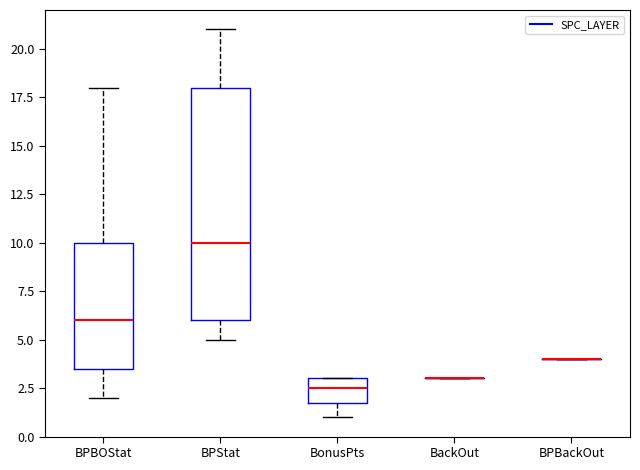

Reading left to right, read every box against the y-axis: the position of its median line, the range the box covers, and the ends of its whiskers. The values are not printed on the chart, so give them approximately, as read against the axis.

BPBOStat: median 6.0, box 3.5 to 10.0, whiskers 2.0 to 18.0
BPStat: median 10.0, box 6.0 to 18.0, whiskers 5.0 to 21.0
BonusPts: median 2.5, box 2.0 to 3.0, whiskers 1.0 to 3.0
BackOut: box collapsed to a line at 3.0, whiskers 3.0 to 3.0
BPBackOut: box collapsed to a line at 4.0, whiskers 4.0 to 4.0